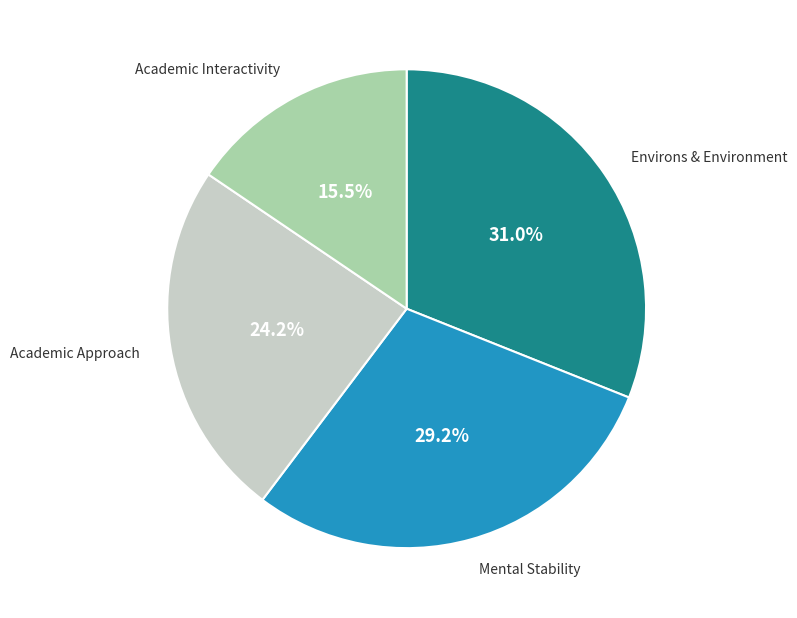

Which has a higher value, Environs & Environment or Academic Interactivity?

Environs & Environment